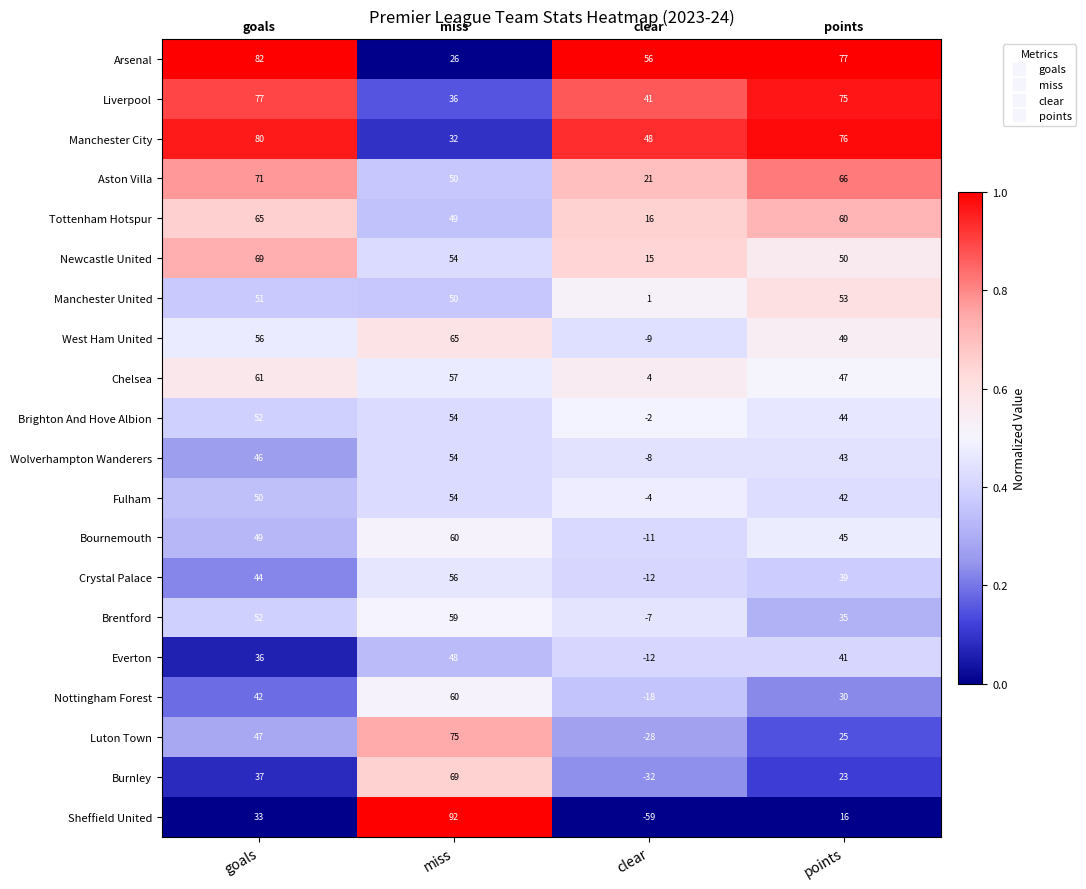

At how many categories does at least one series exceed 72?

3